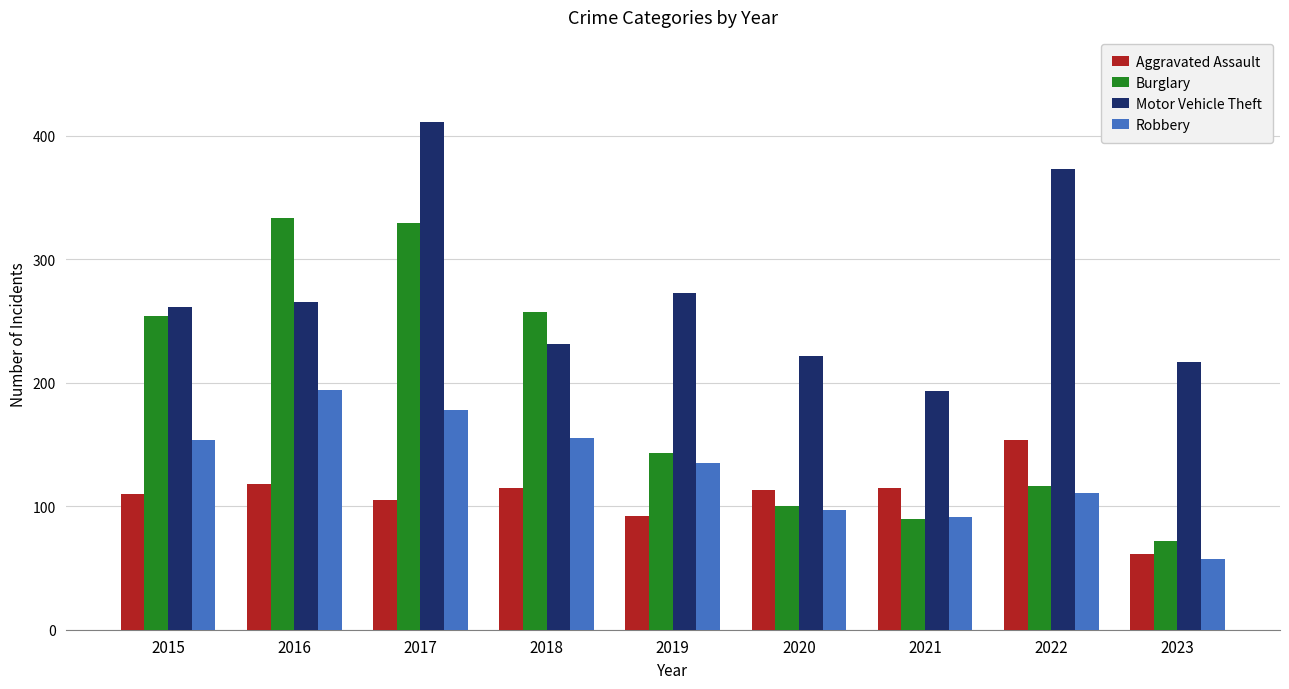

Which series has the largest range (max minus min)?

Burglary